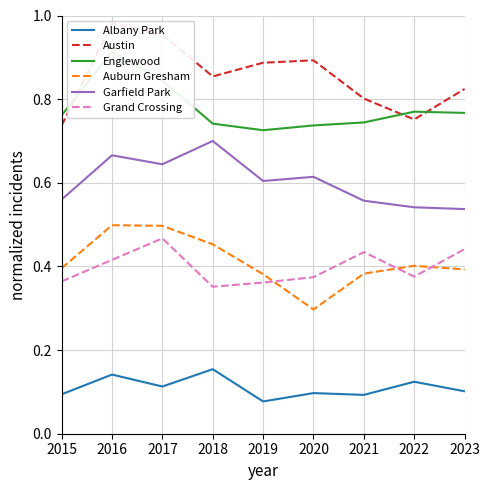

How many interior local valleys does the Auburn Gresham series have?

1